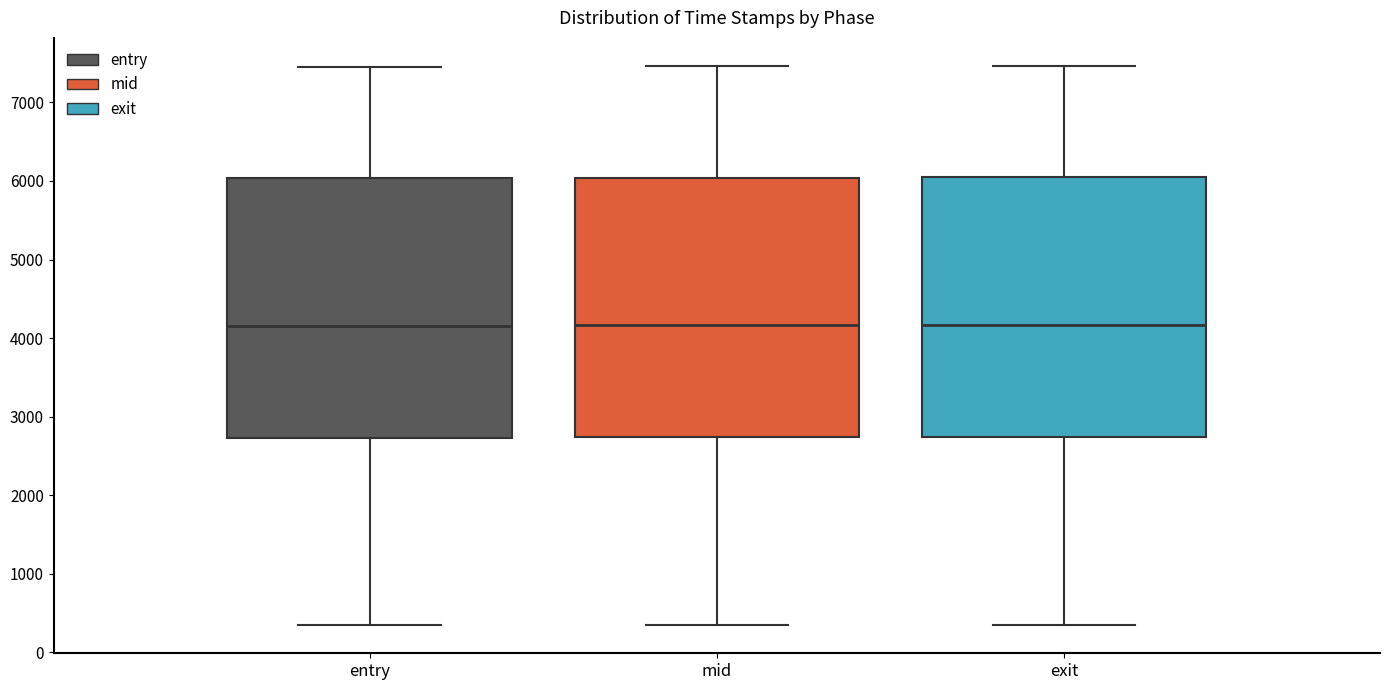

Reading left to right, read every box against the y-axis: the position of its median line, the range the box covers, and the ends of its whiskers. The values are not printed on the chart, so give them approximately, as read against the axis.

entry: median 4200, box 2700 to 6000, whiskers 300 to 7500
mid: median 4200, box 2700 to 6000, whiskers 300 to 7500
exit: median 4200, box 2700 to 6000, whiskers 400 to 7500